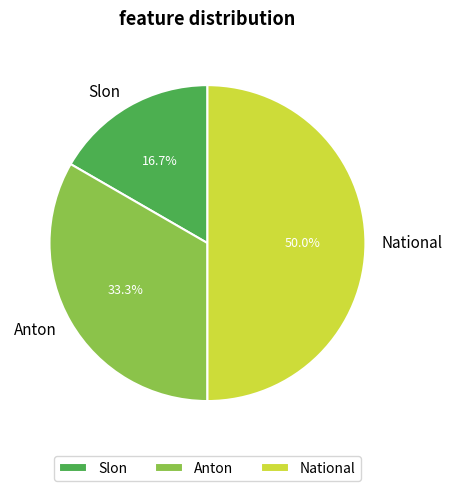

The Anton slice represents 28% of the pie. True or false?

False